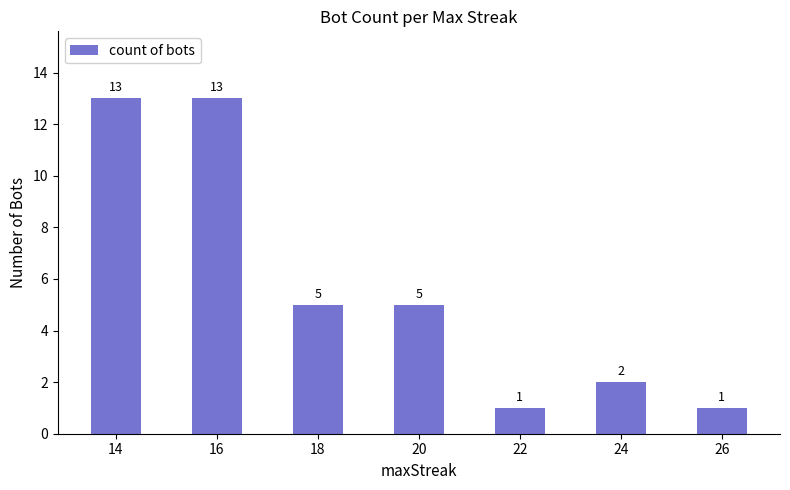

What is the minimum value shown in the chart?

1